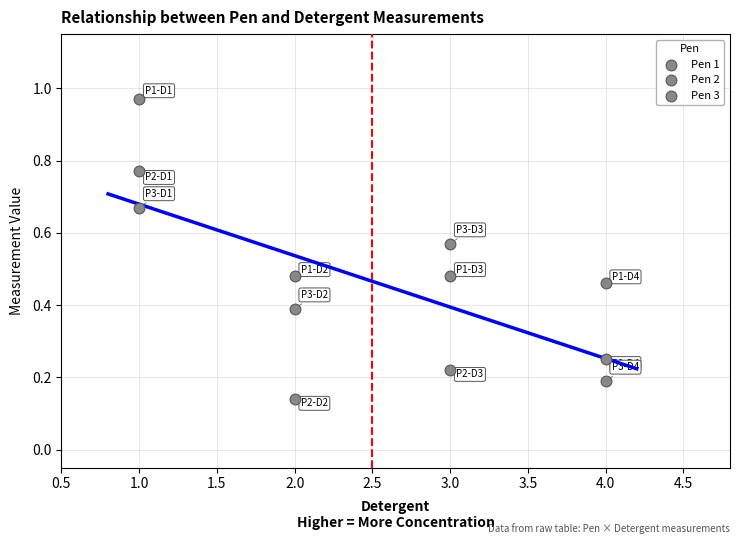

How many points are shown in the scatter plot?

12